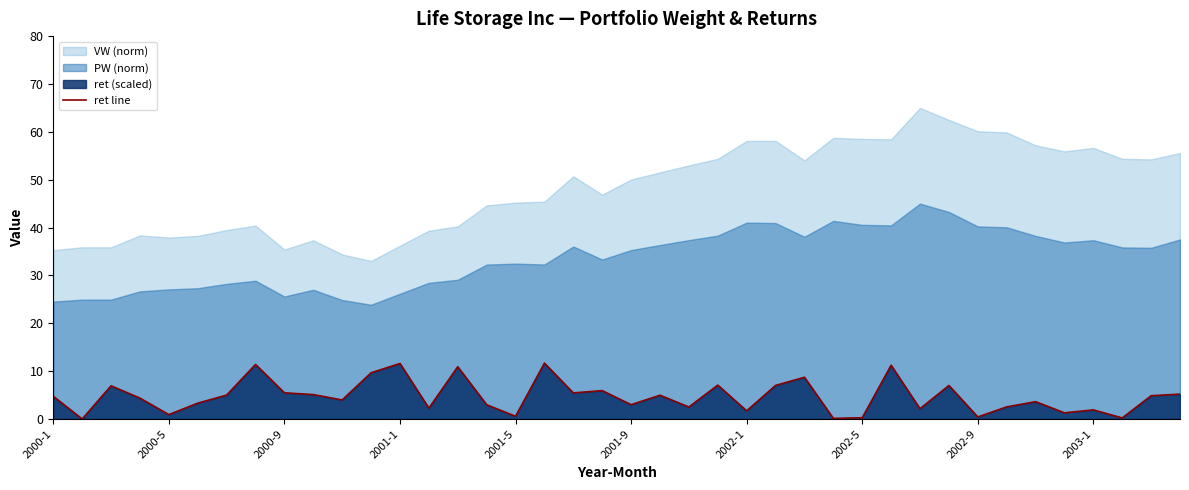

What is the average value?

4.7